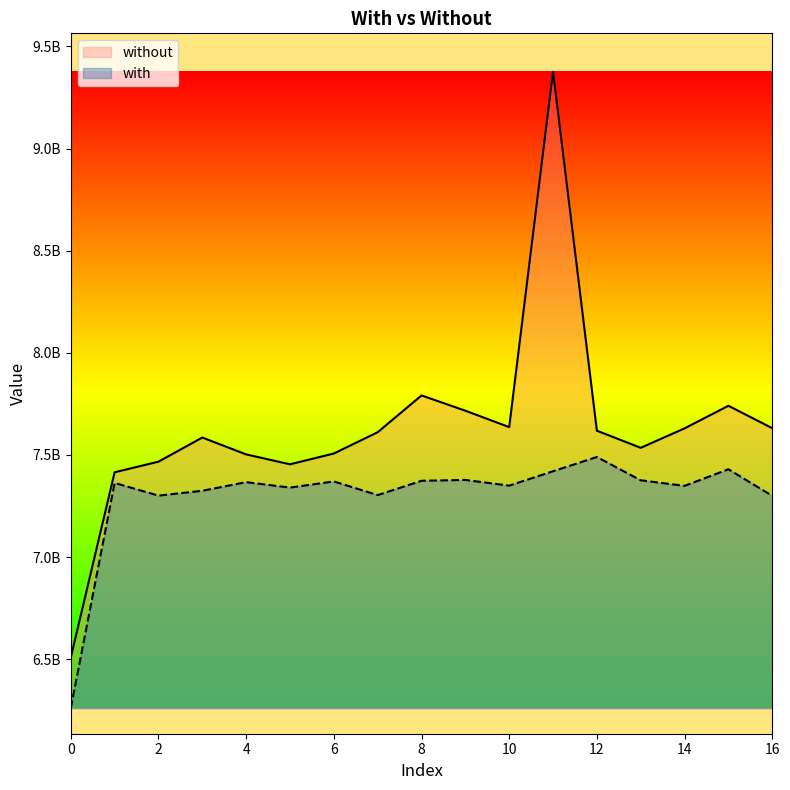

Rank the series at 8 from highest to lowest value.

without, with